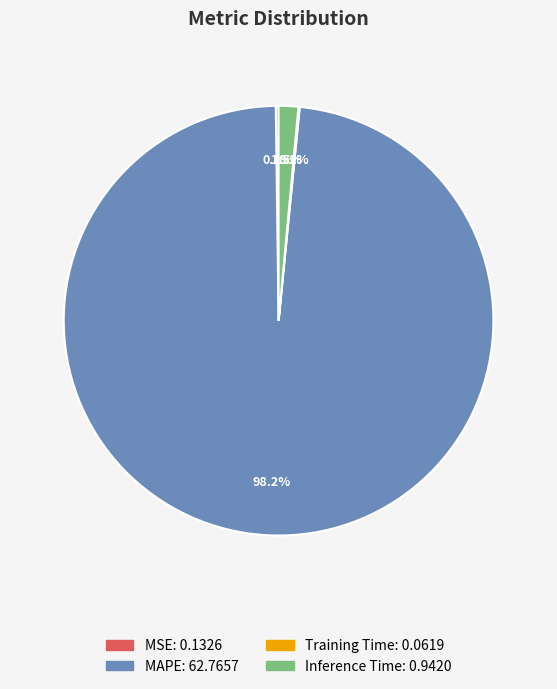

How much of the chart is everything except Inference Time?

98.5%